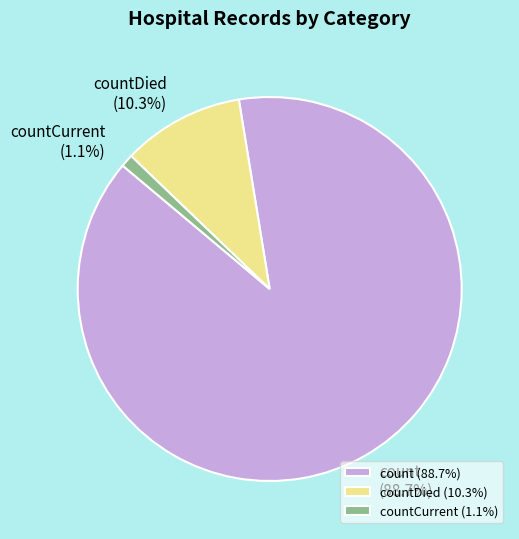

How many segments does this pie chart have?

3